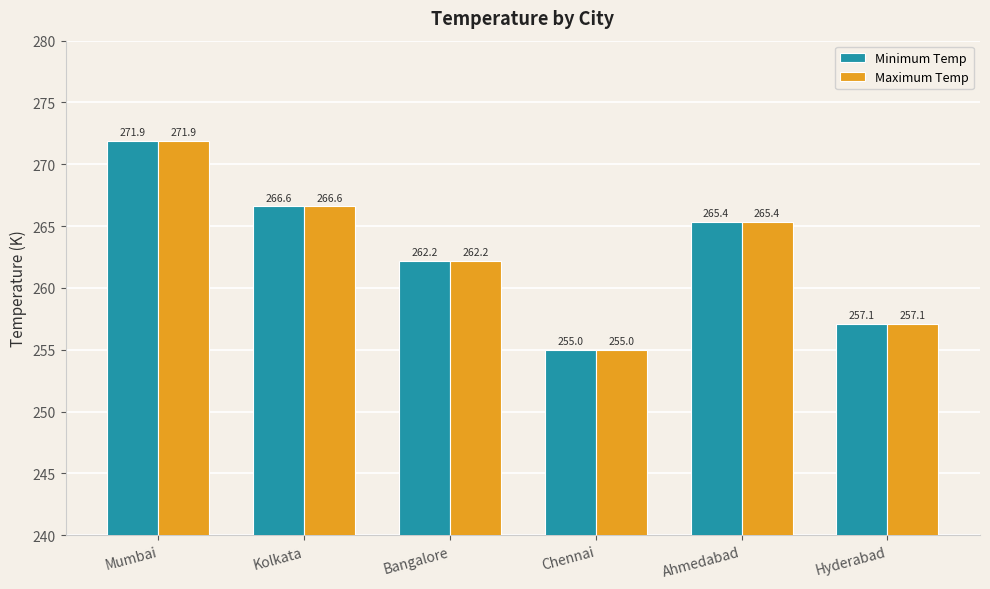

What is the approximate value of Minimum Temp at Mumbai?

271.9